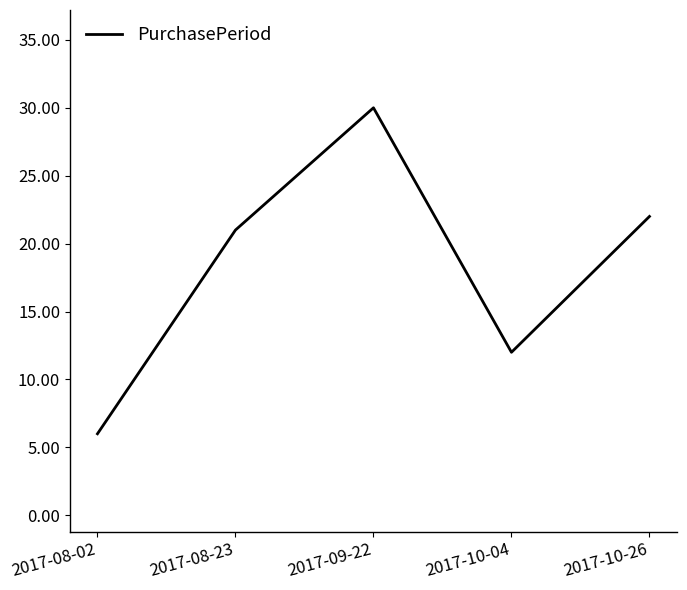

Which category has the highest value across all series?

2017-09-22